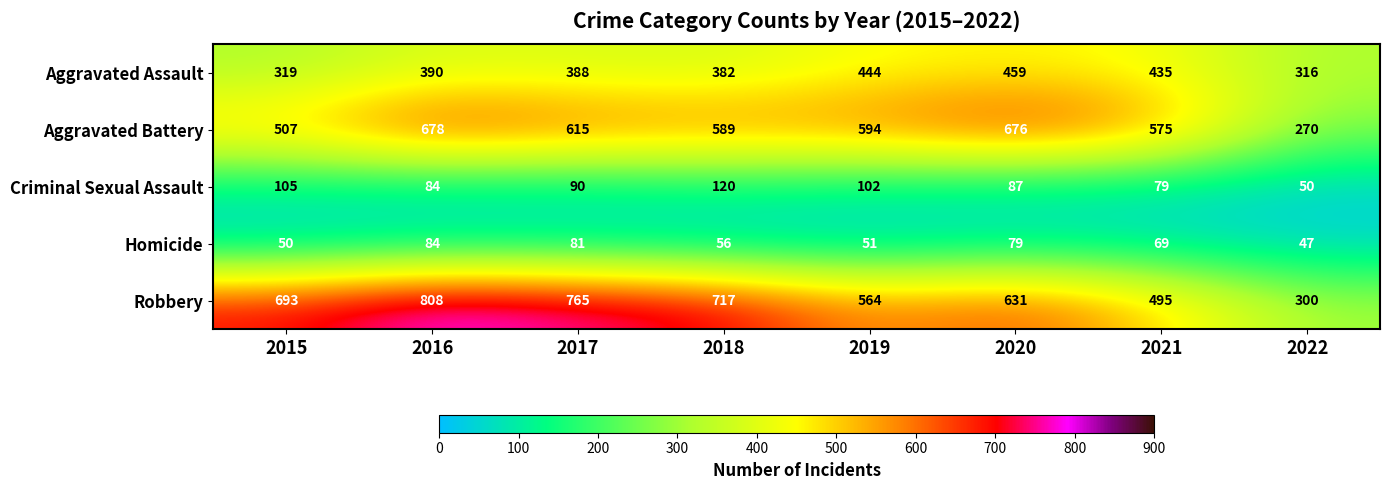

True or false: Robbery has a value of 525 at 2016.

False